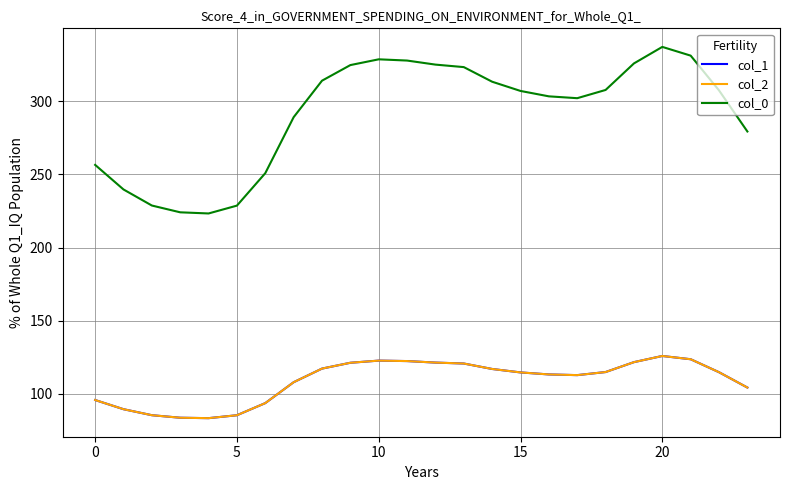

At how many categories does at least one series exceed 161?

24